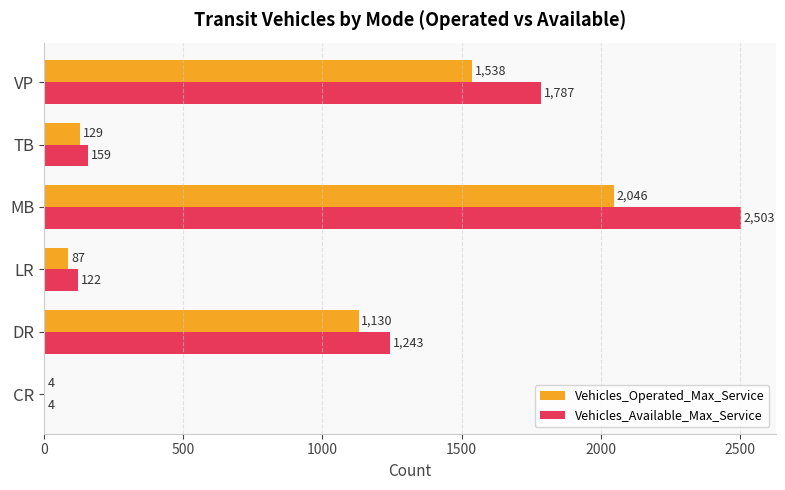

At which category does the chart reach its peak across all series?

MB